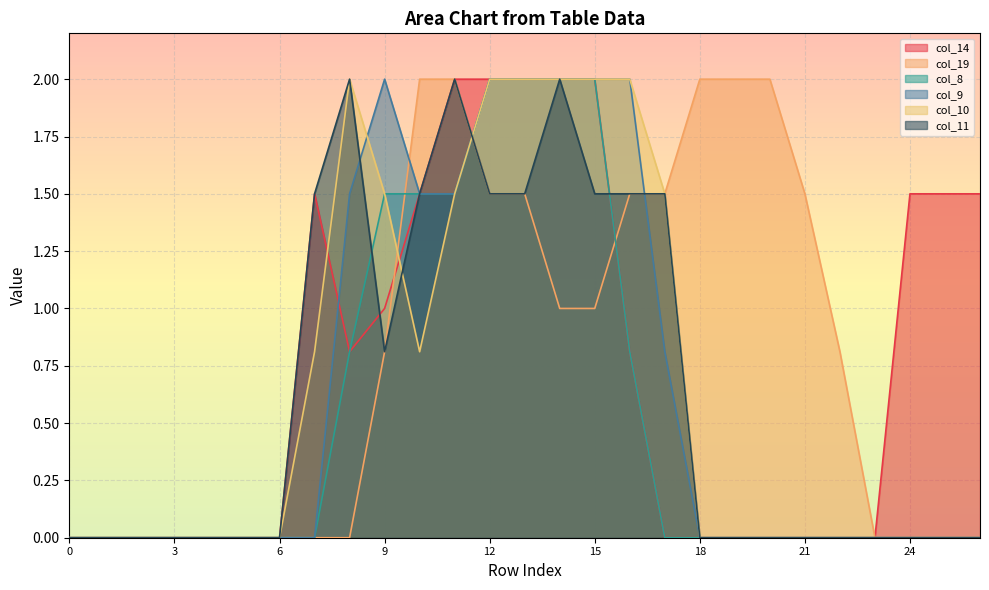

Which series has the widest spread of values?

col_14